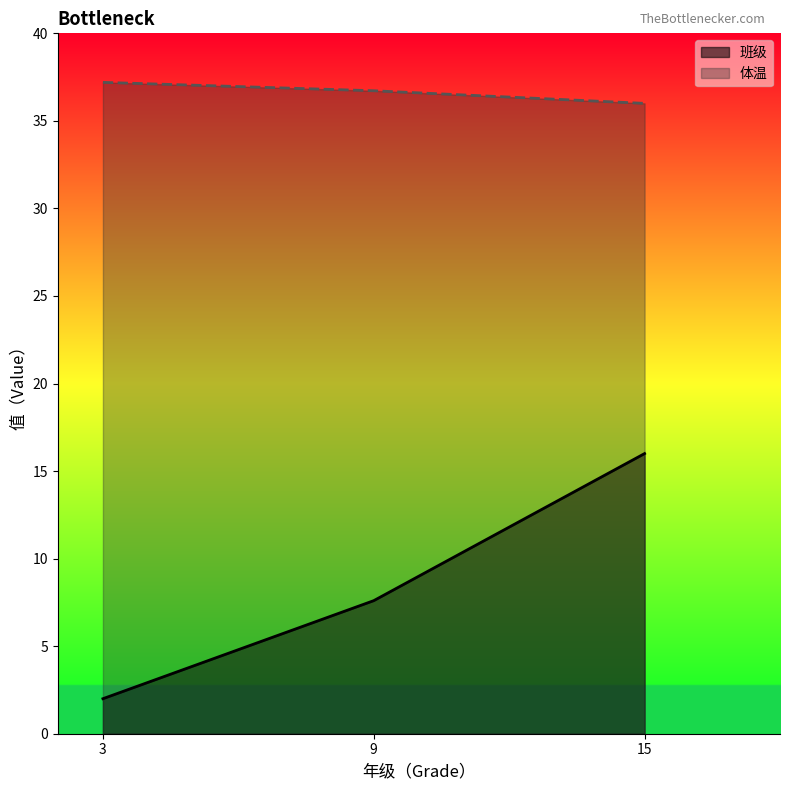

Which category has the lowest value in the 体温 series?

15